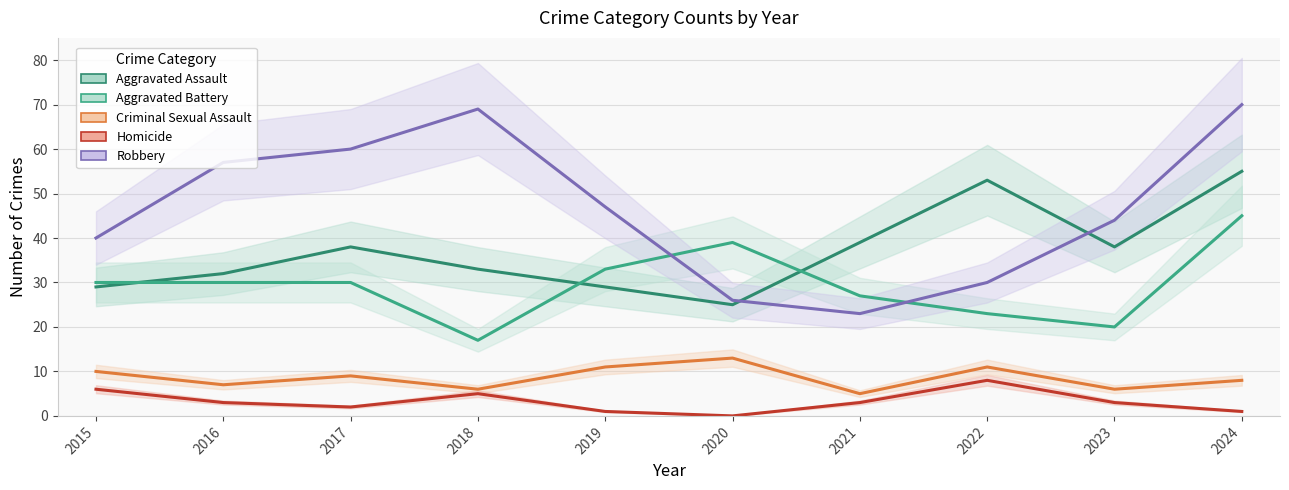

What value does the Criminal Sexual Assault series have at 2016?

7